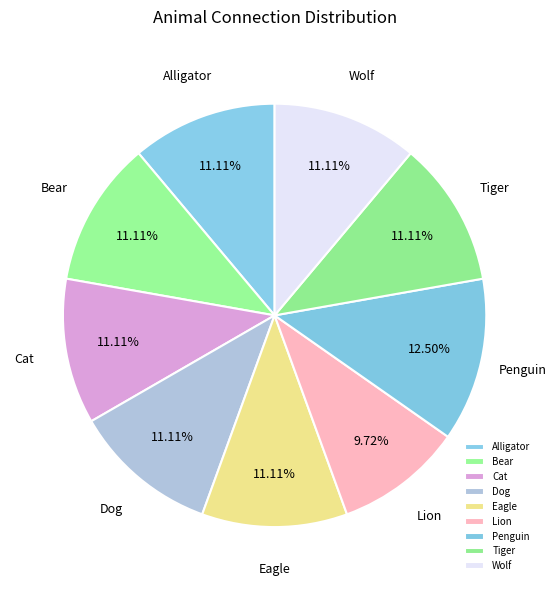

To the nearest percent, what portion does Dog represent?

11%